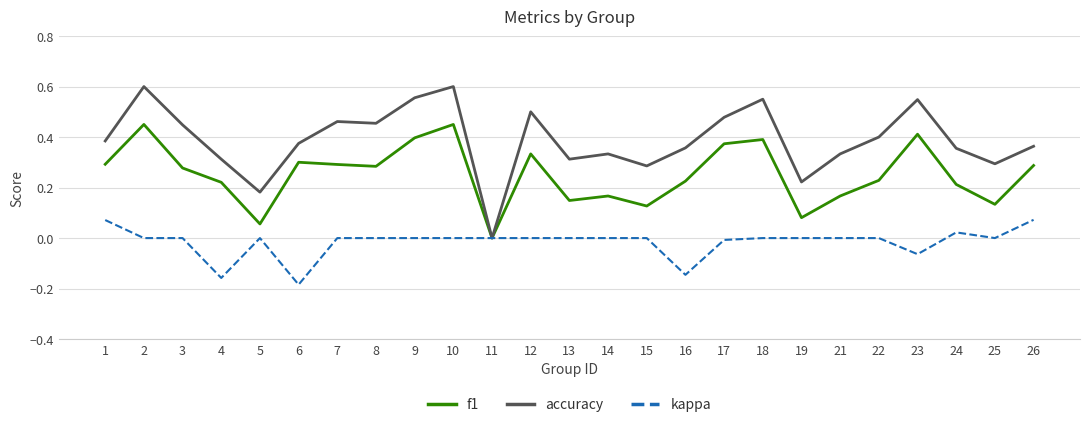

At which category does the chart reach its minimum across all series?

6